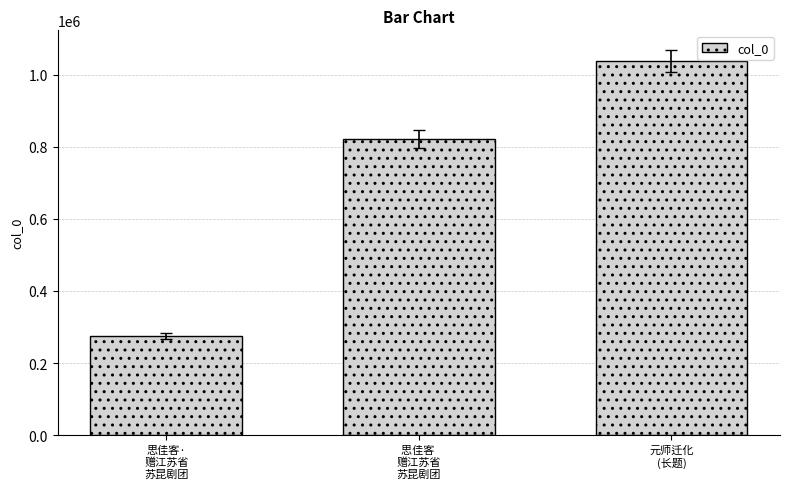

At which label is the value closest to 656931?

思佳客 
赠江苏省
苏昆剧团